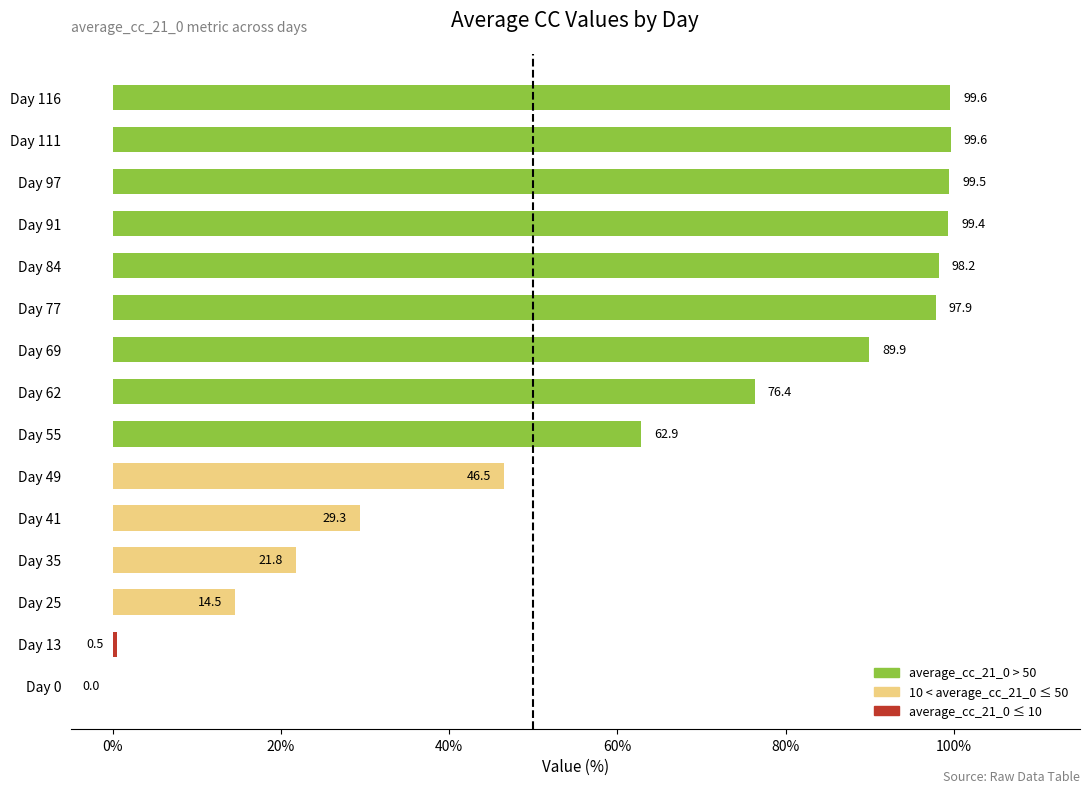

Where is the data nearest to the value 49?

Day 49